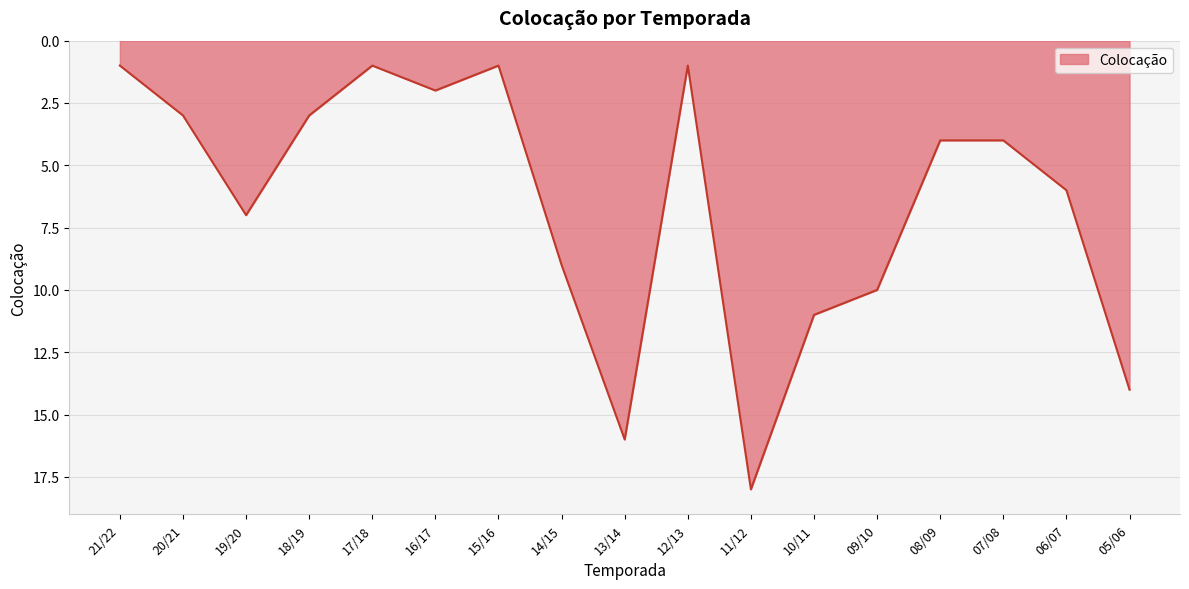

Between 10/11 and 11/12, which is larger?

11/12